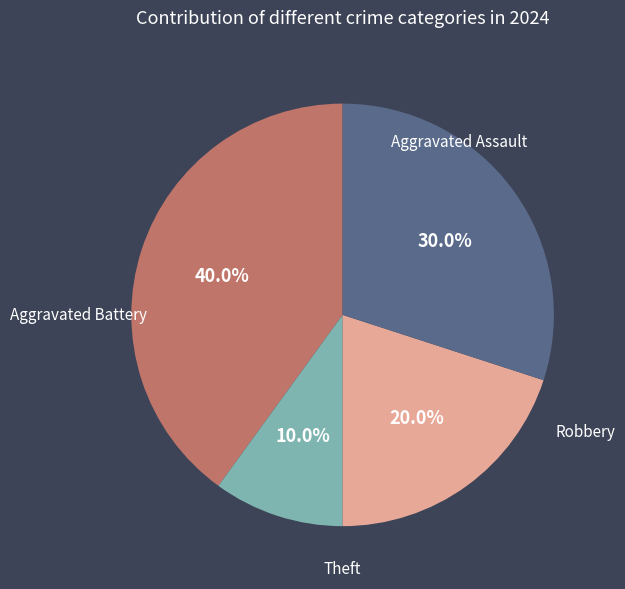

Count the number of slices in the pie.

4